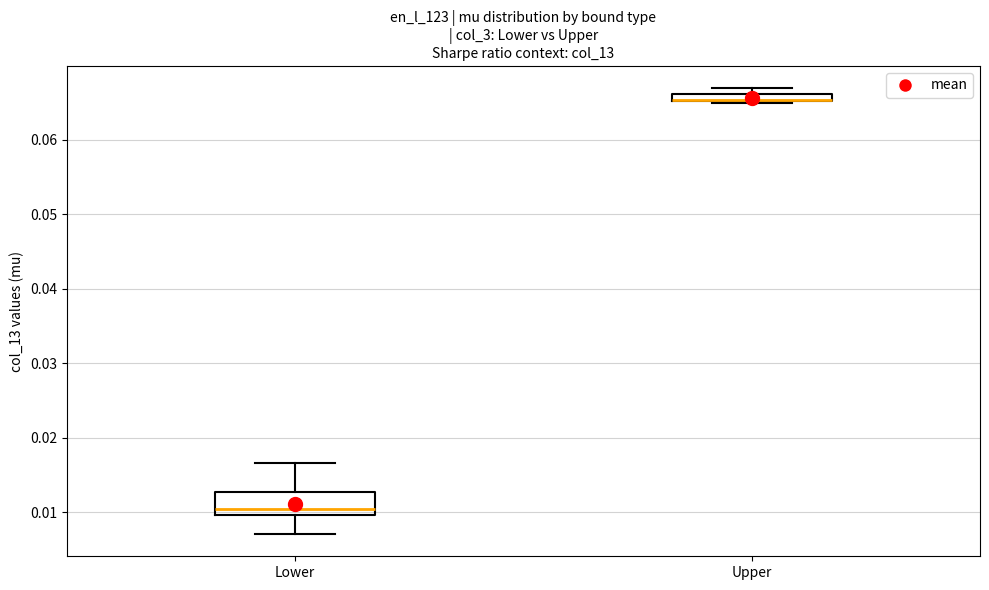

Comparing the boxes themselves (not the whiskers), which one is the tallest?

Lower